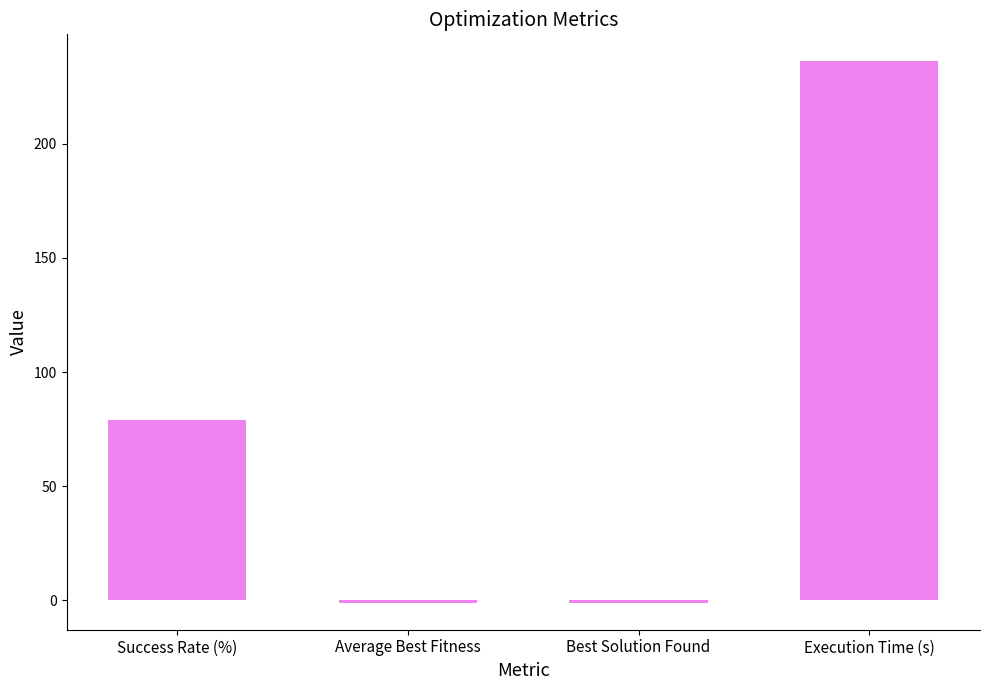

Which label corresponds to the largest value in the chart?

Execution Time (s)